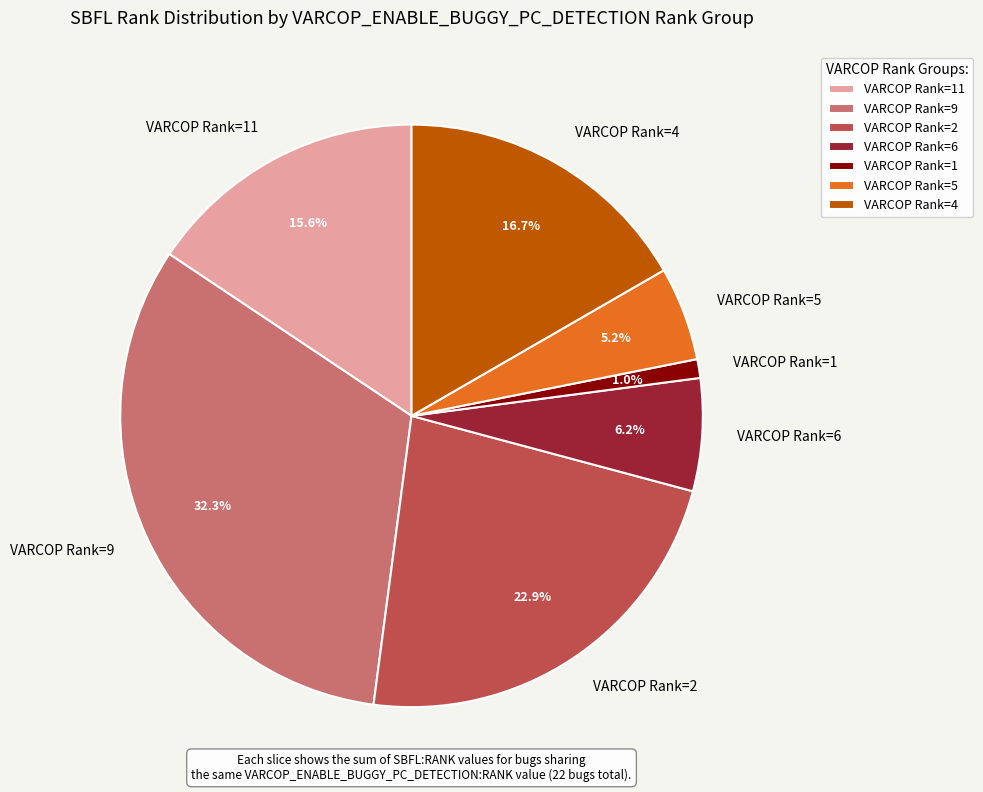

What portion of the pie excludes VARCOP Rank=9?

67.7%